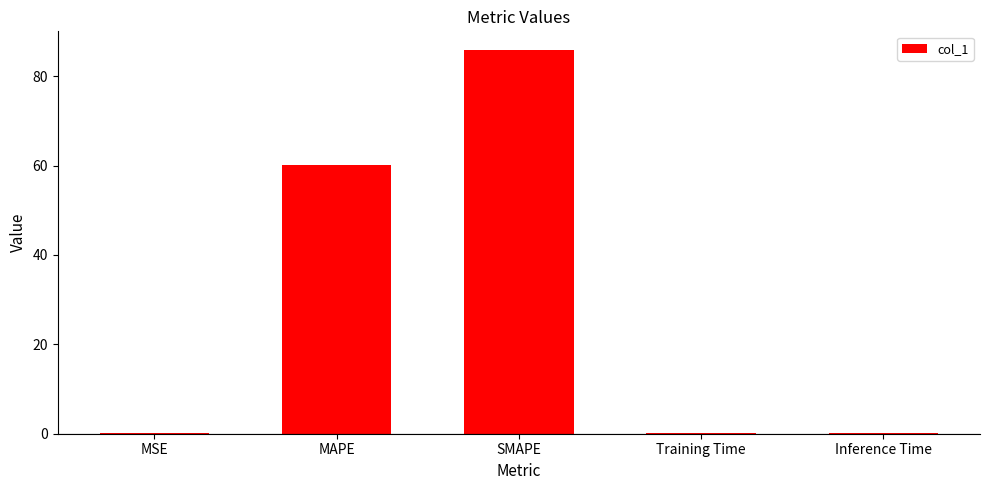

Does the chart contain stacked bars?

No